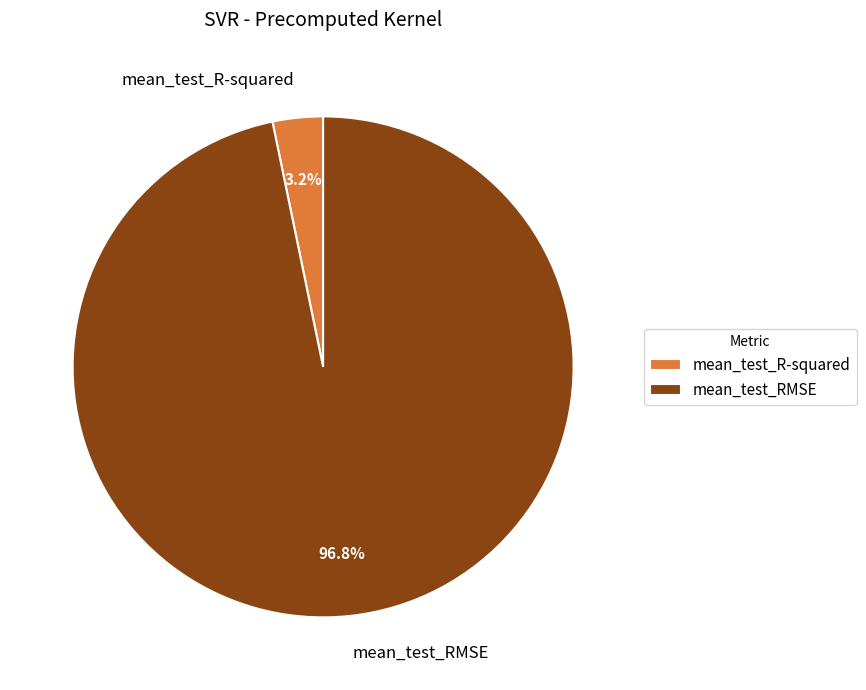

Which slice is the largest?

mean_test_RMSE